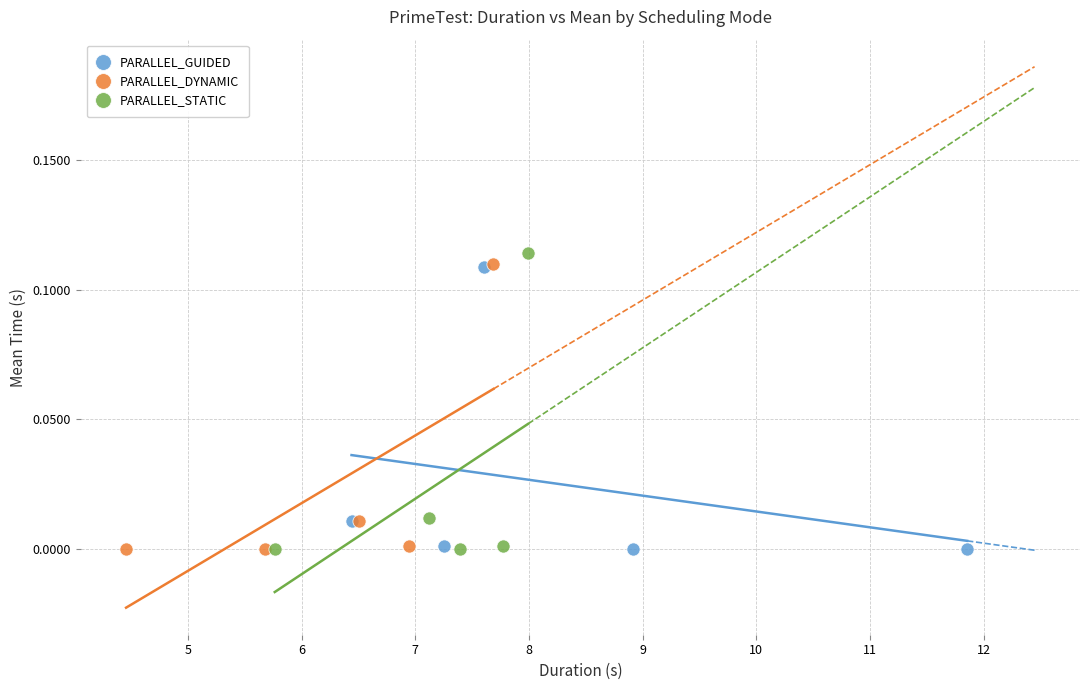

Which series has the largest Y range (max minus min)?

PARALLEL_STATIC